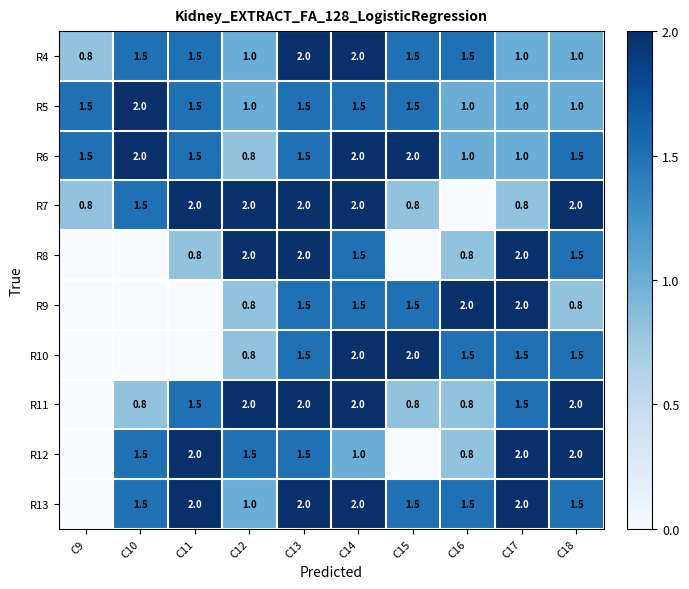

What is the sum of the R6 values at C14 and C16?

3.0